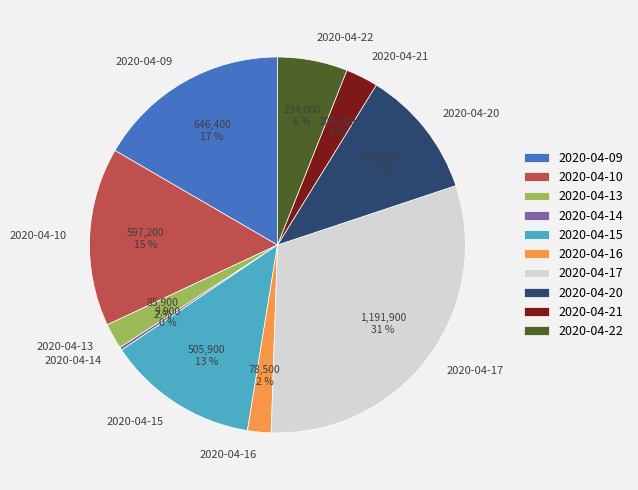

What is the ratio of the value at 2020-04-20 to the value at 2020-04-17?

0.4